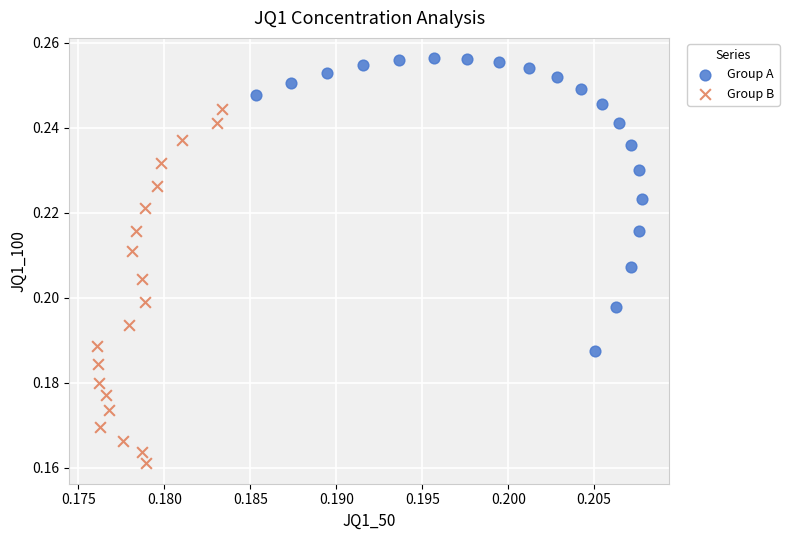

Which series has the largest Y range (max minus min)?

Group B